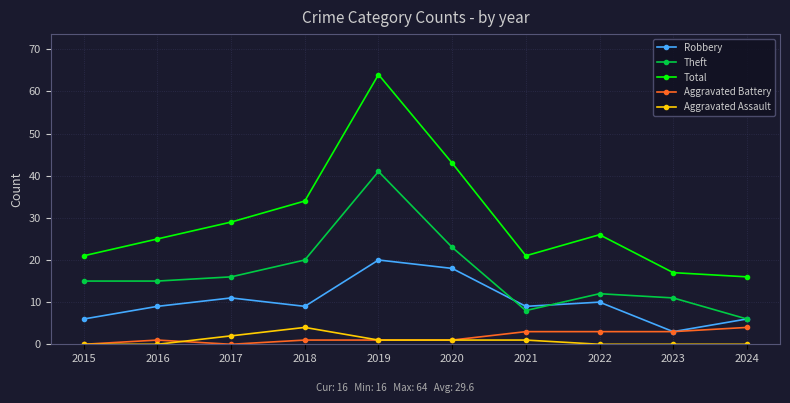

True or false: Total has a value of 44 at 2017.

False